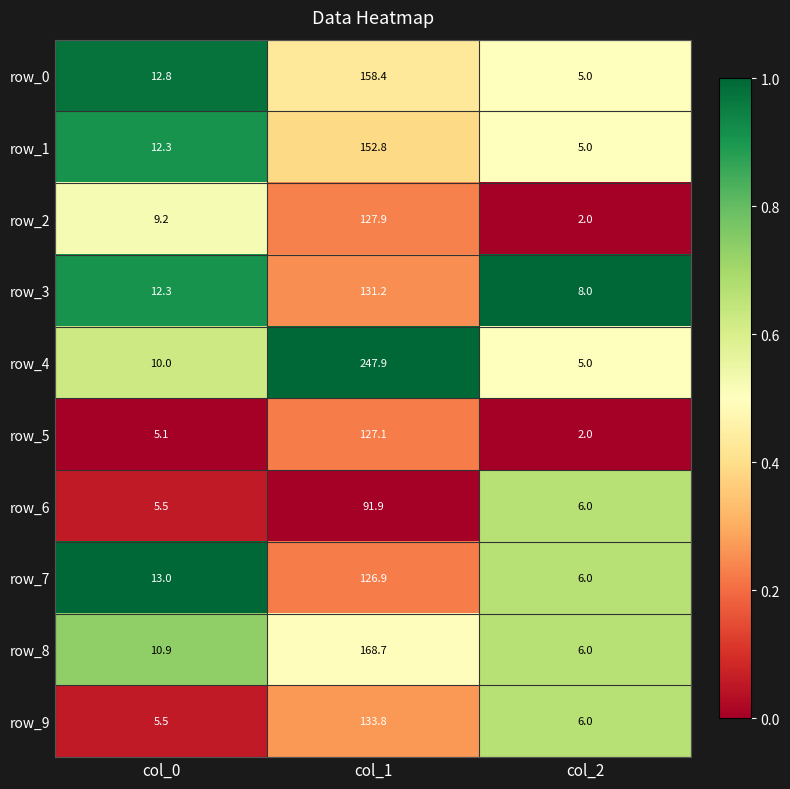

Which category has the lowest value across all series?

col_2